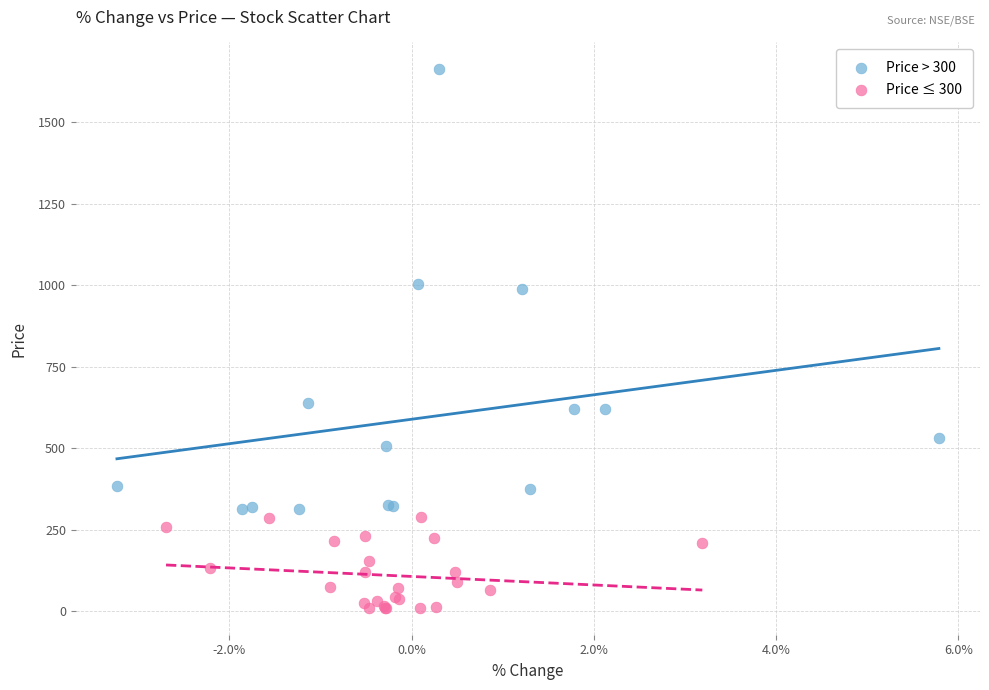

Which series reaches the maximum Y coordinate?

Price > 300